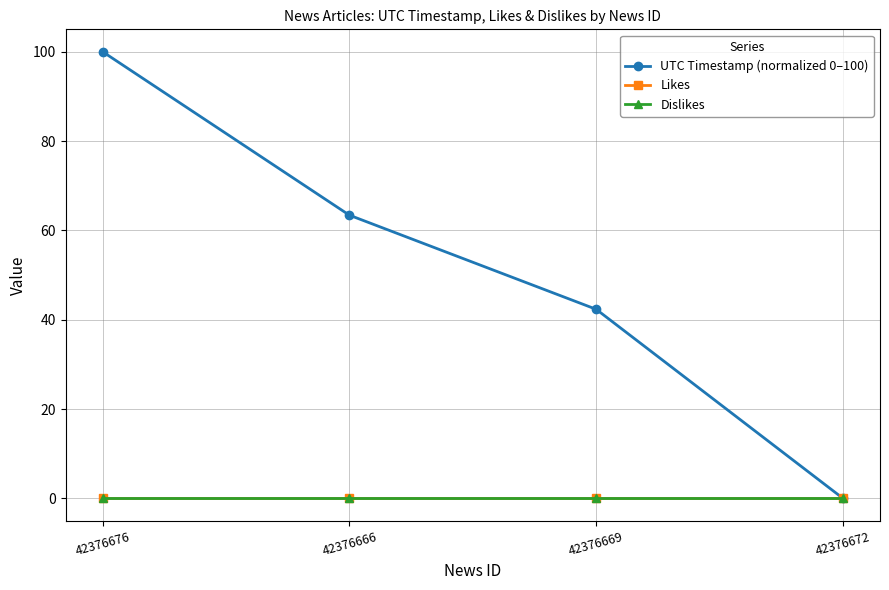

How many lines are shown in the chart?

3